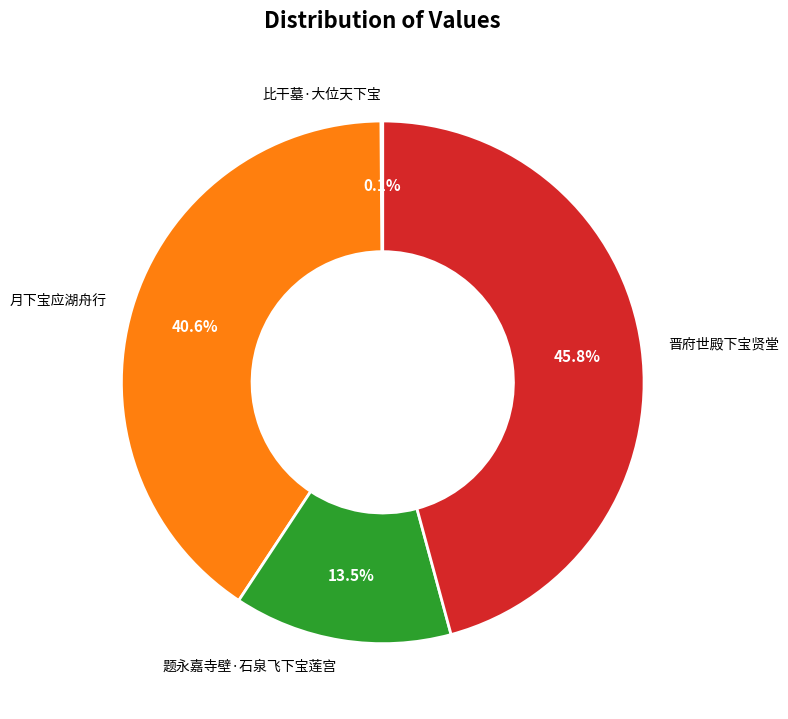

What portion of the pie excludes 月下宝应湖舟行?

59.4%